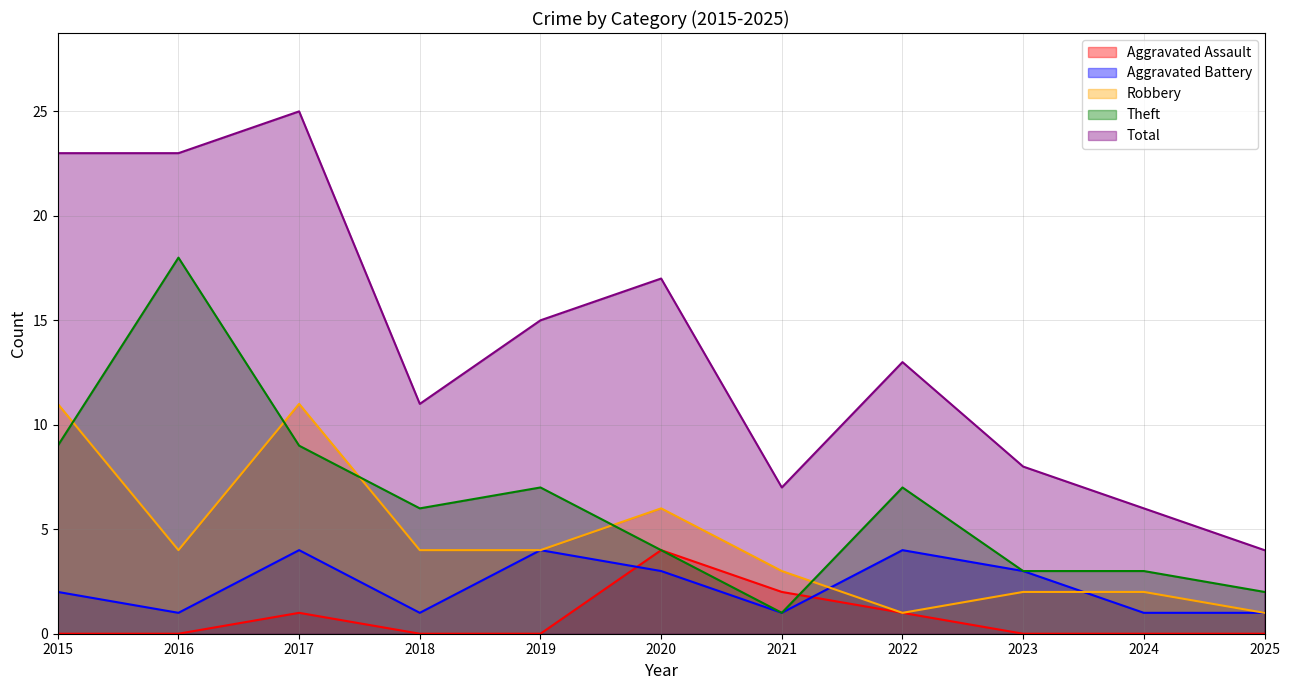

Which has a higher value, 2020 or 2024?

2020